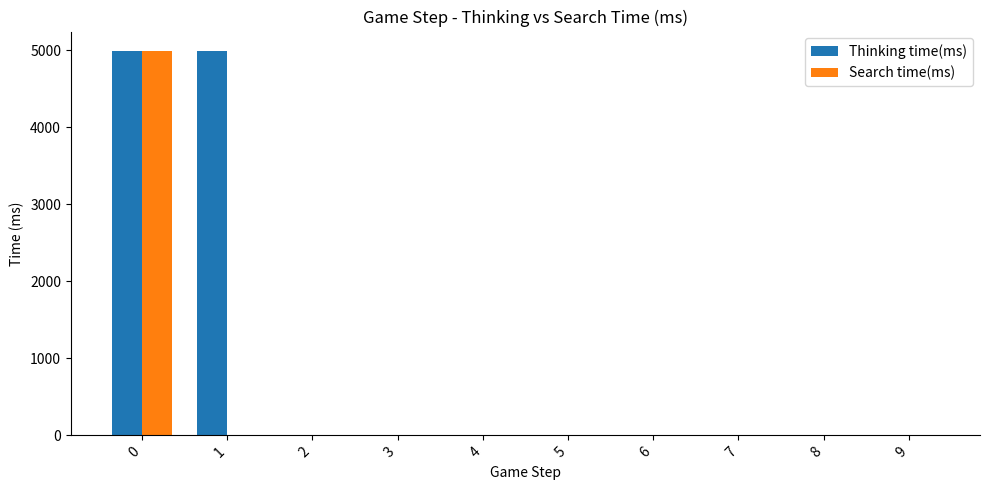

What is the maximum value shown in the chart?

4991